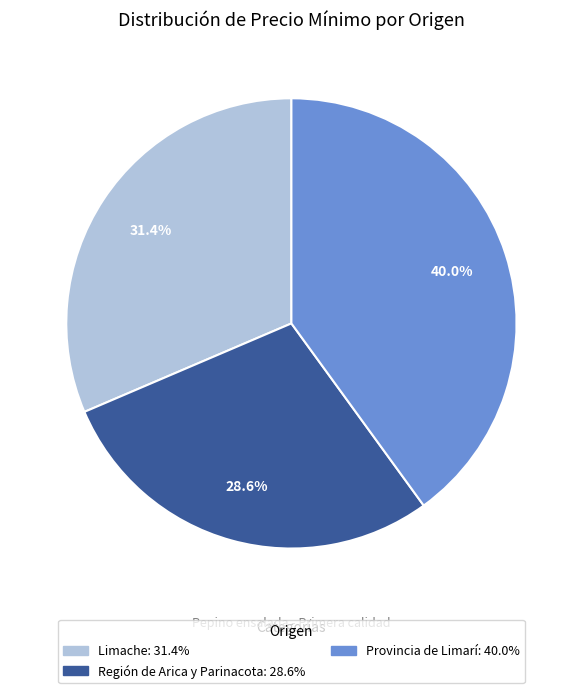

What percentage is the Región de Arica y Parinacota slice, to the nearest percent?

29%